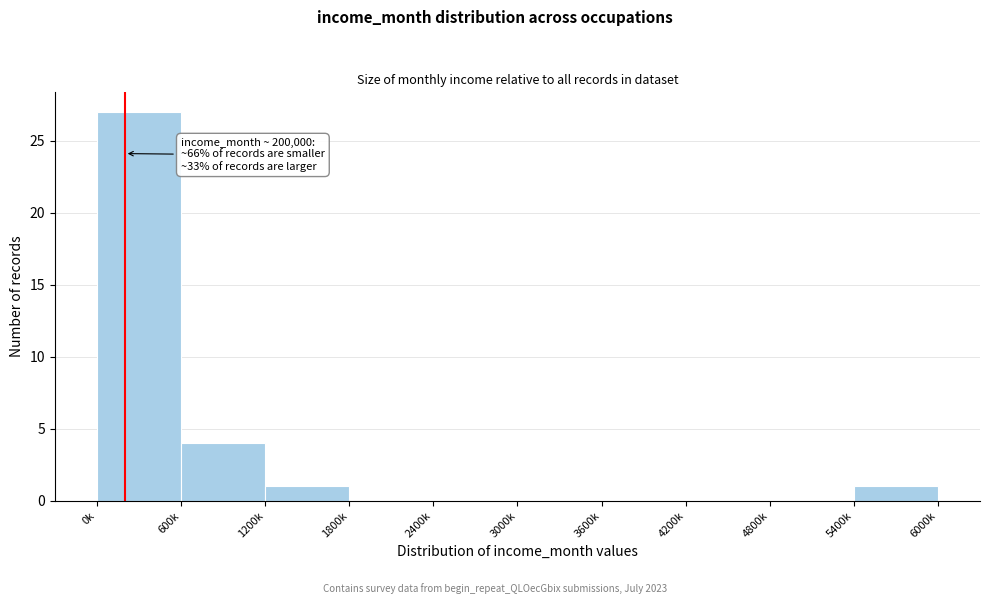

Reading left to right, transcribe all the data shown in this chart.

0k=27	600k=4	1200k=1	1800k=0	2400k=0	3000k=0	3600k=0	4200k=0	4800k=0	5400k=1